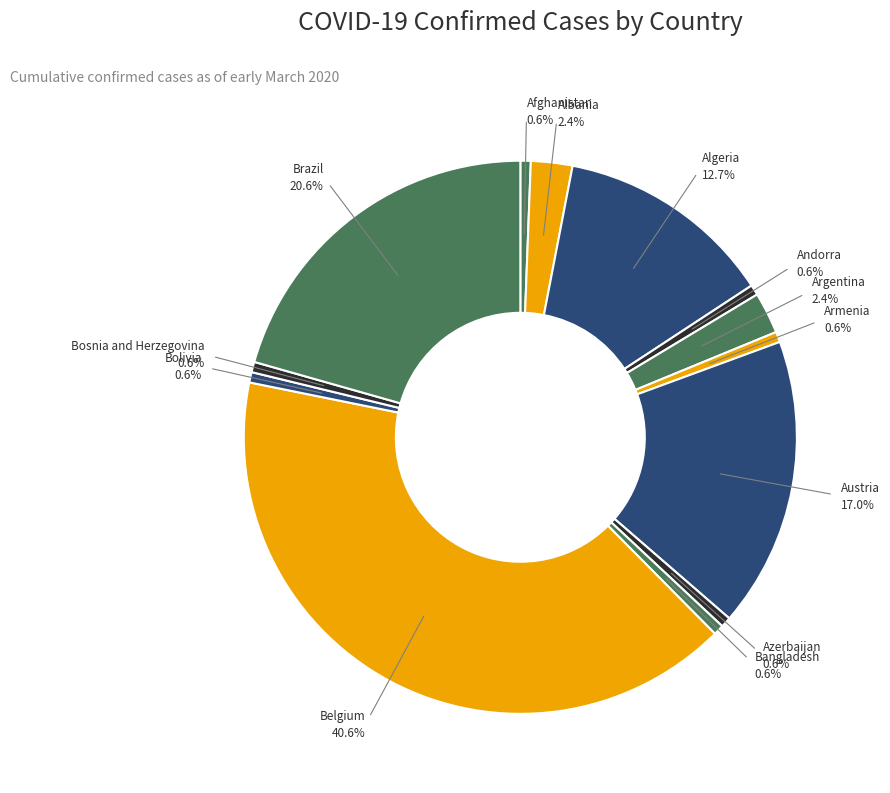

Count the number of slices in the pie.

13